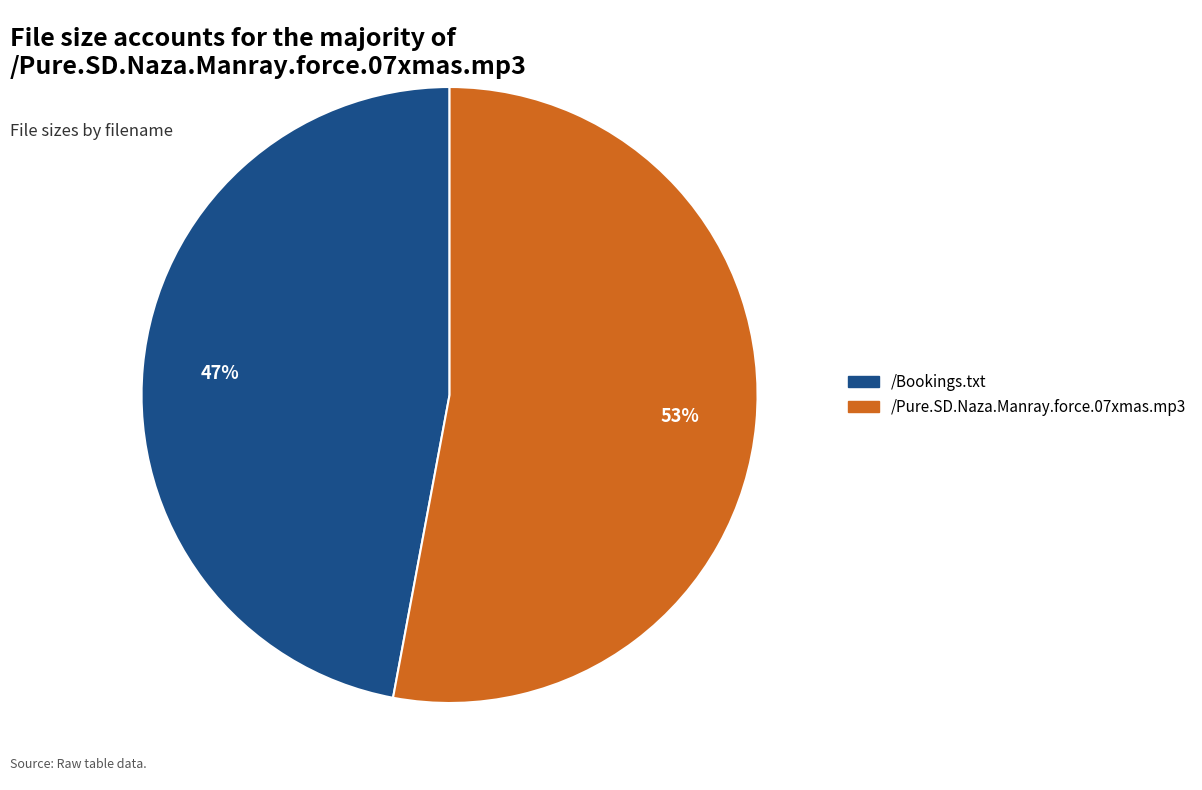

What is the smallest slice in the pie chart?

/Bookings.txt